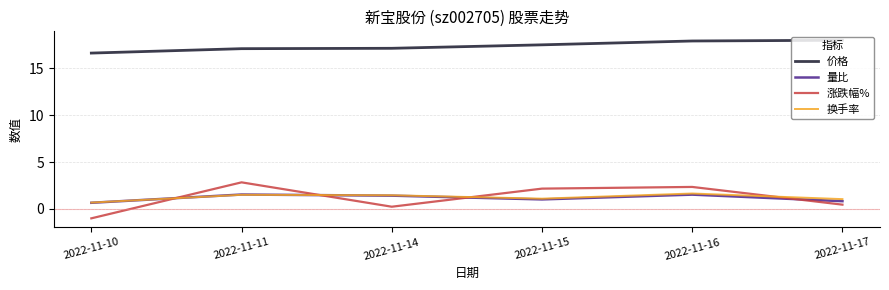

What is the spread (max minus min) of values at 2022-11-10?

17.6